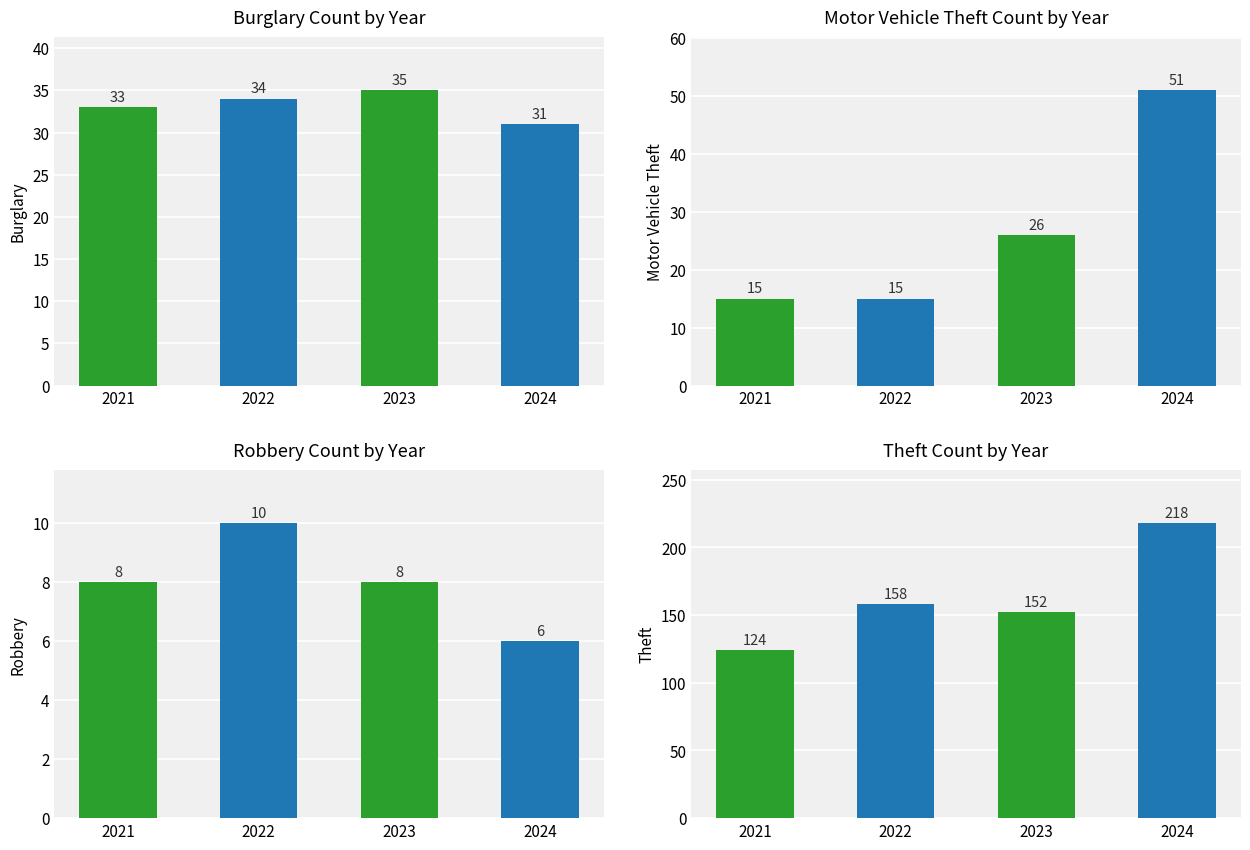

Is it true that Robbery equals 6 at 2024?

True